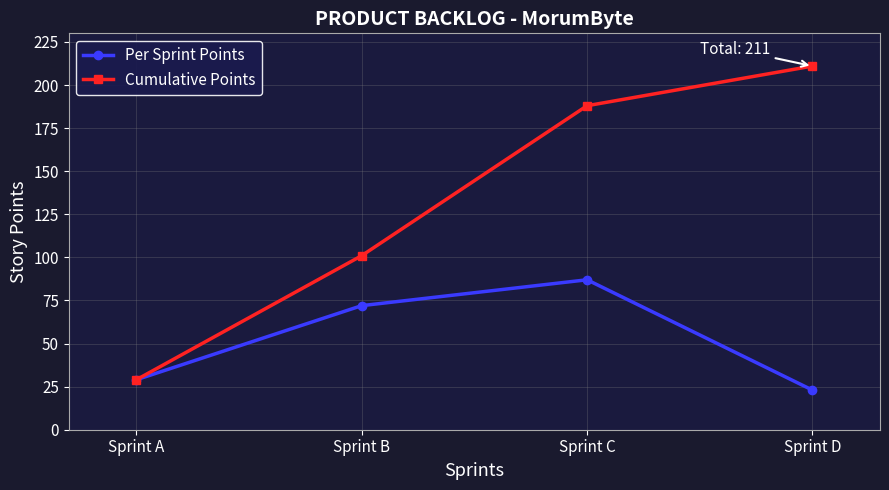

What is the smallest value displayed?

23